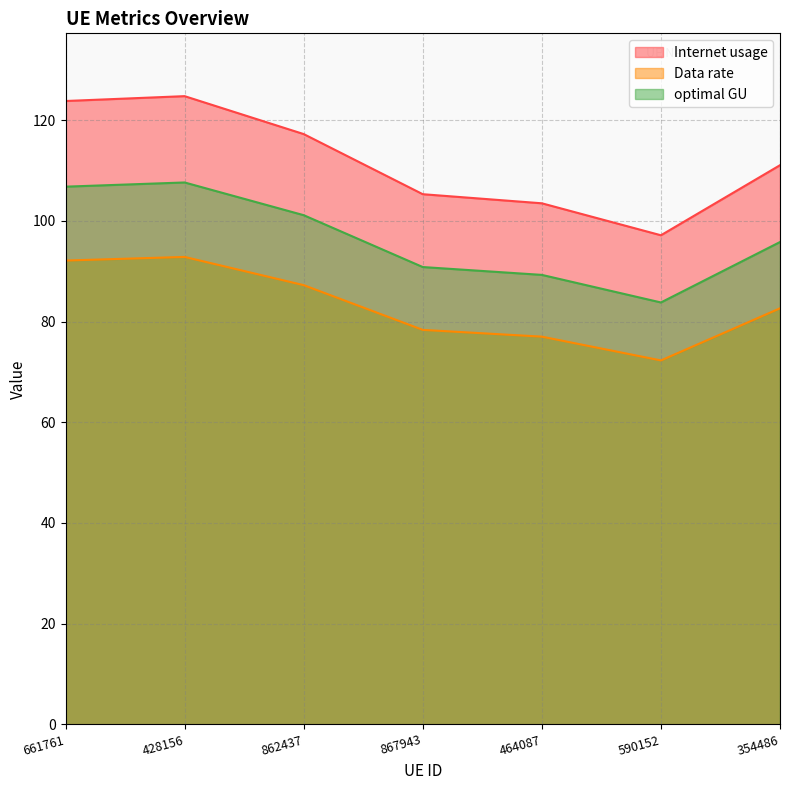

What is the label of the 6th point from the left?

590152